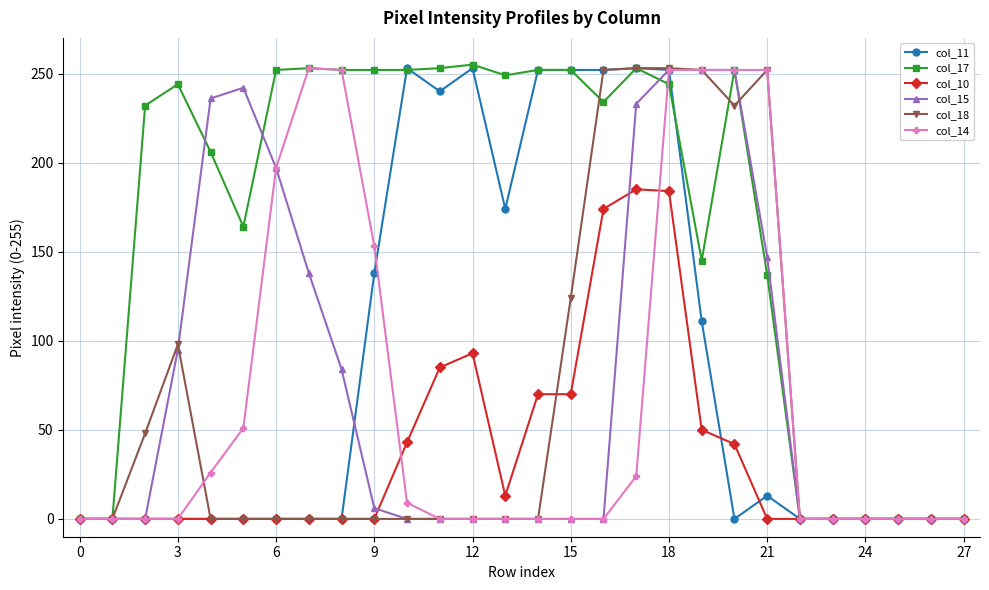

At how many categories does at least one series exceed 104?

20